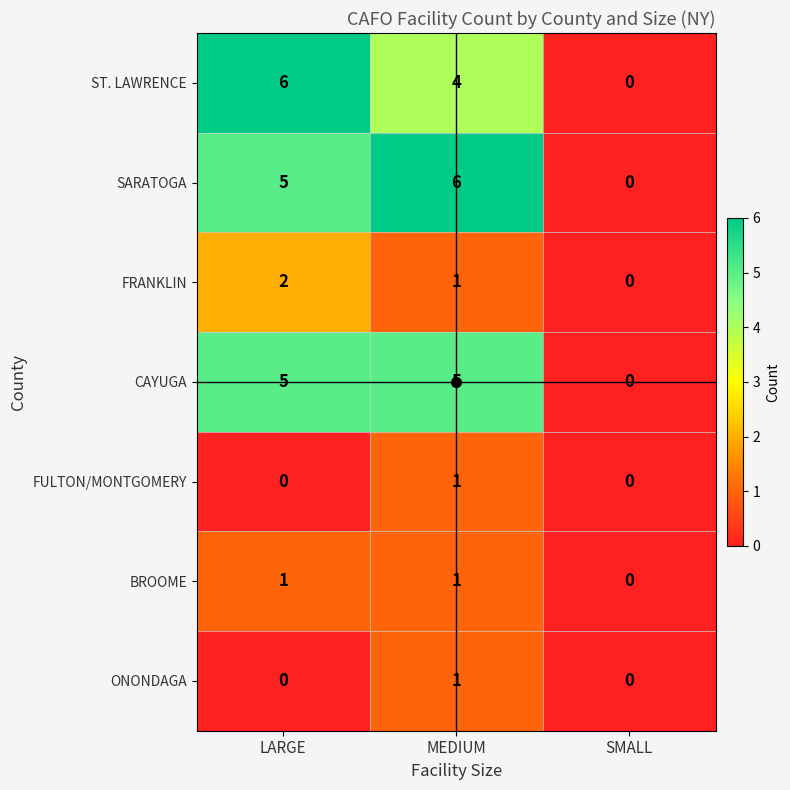

What is the sum of the SARATOGA values at SMALL and LARGE?

5